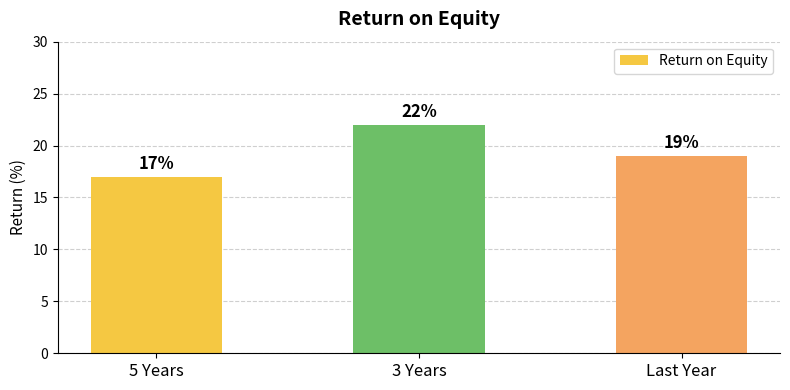

Read the value at 3 Years.

22